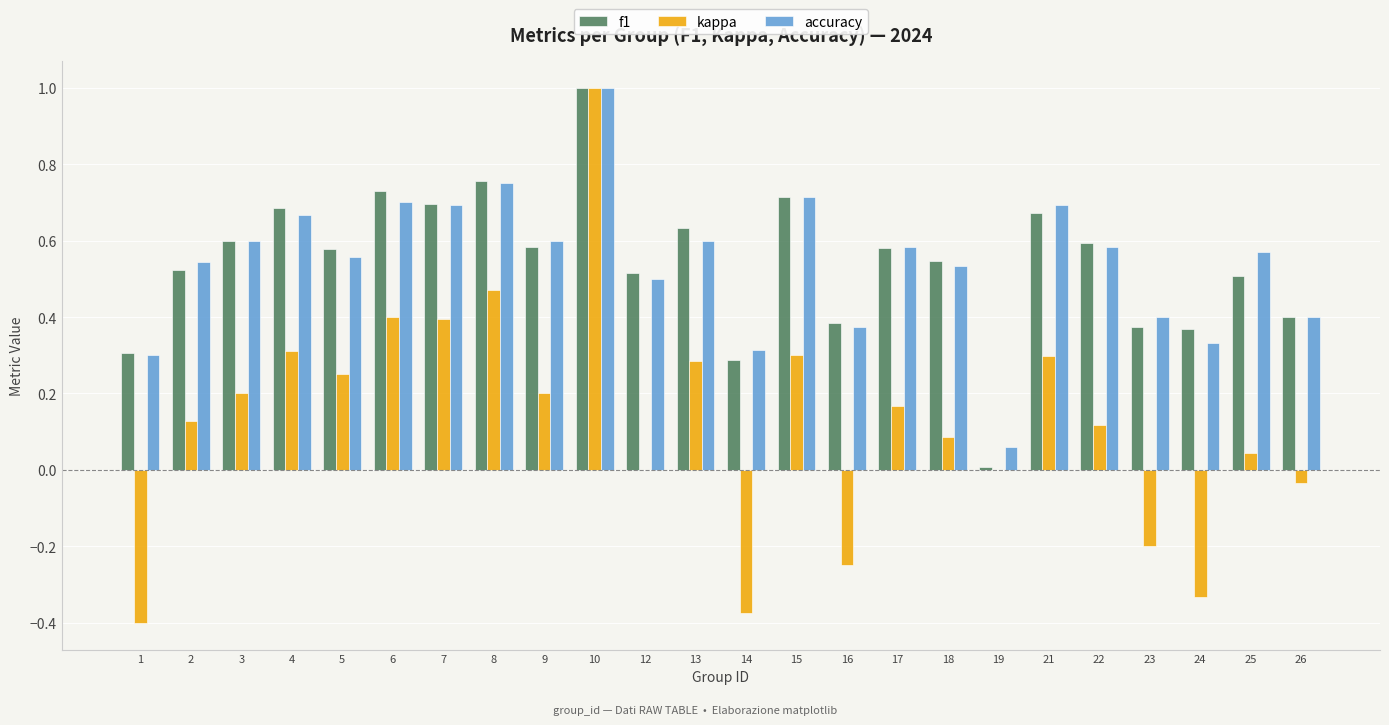

The accuracy series shows 0.9 at 4. True or false?

False